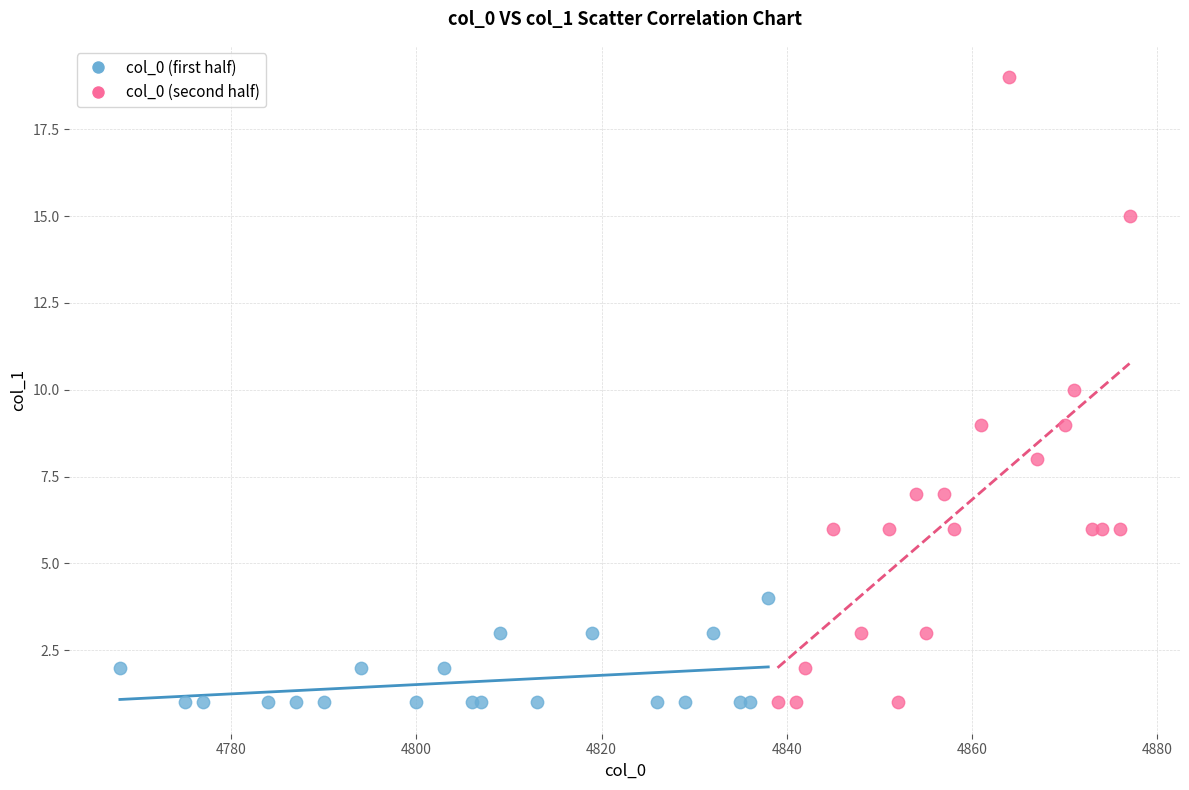

Which series has the widest spread of Y values?

col_0 (second half)